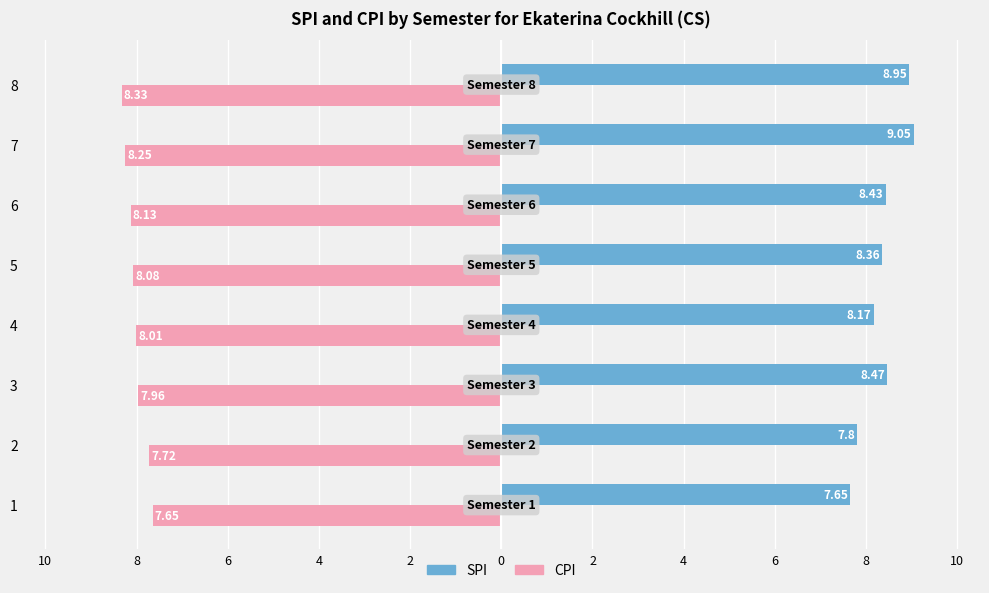

What are all the series names shown in the legend?

SPI, CPI